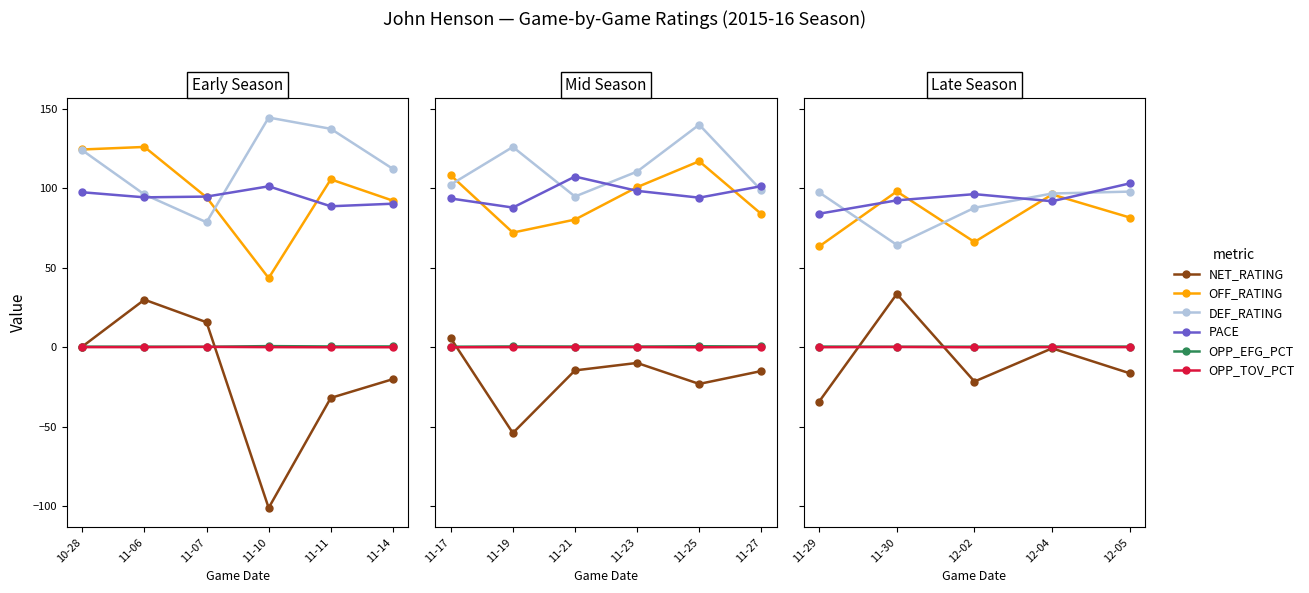

What are all the series names shown in the legend?

NET_RATING, OFF_RATING, DEF_RATING, PACE, OPP_EFG_PCT, OPP_TOV_PCT